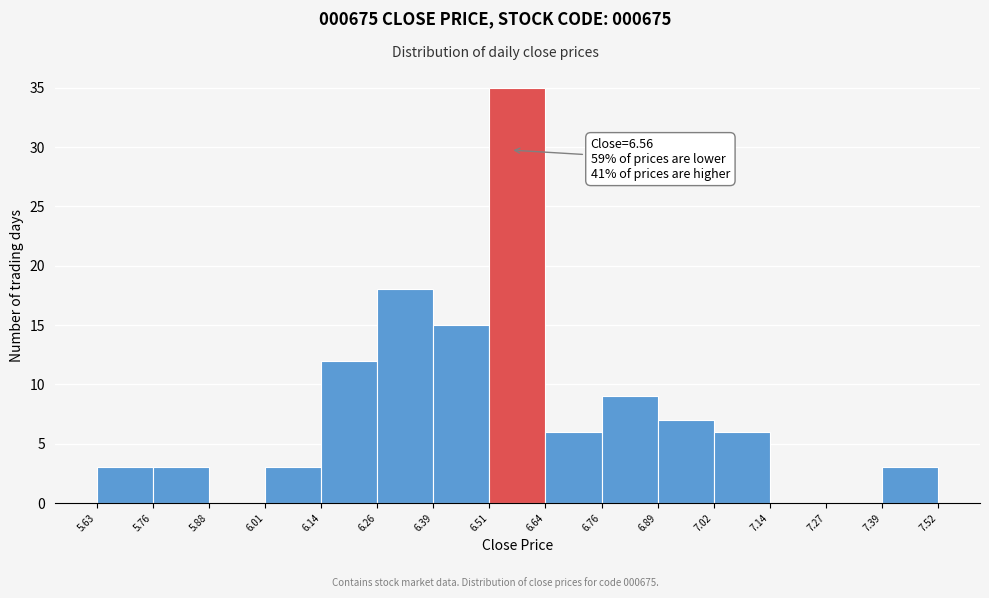

Over which range of the x-axis is the bar tallest?

6.51 to 6.64